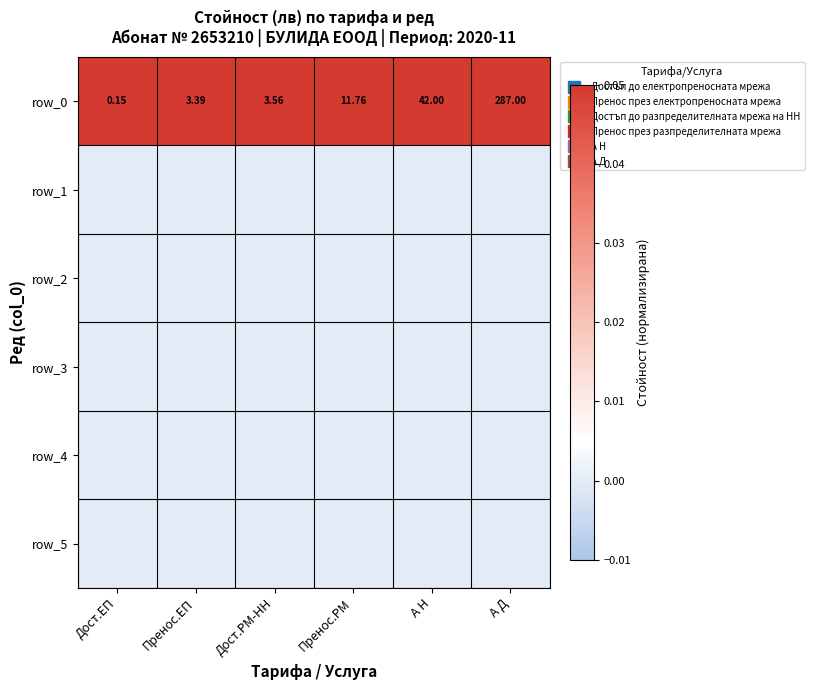

Which category has the highest value in the row_1 series?

Дост.ЕП